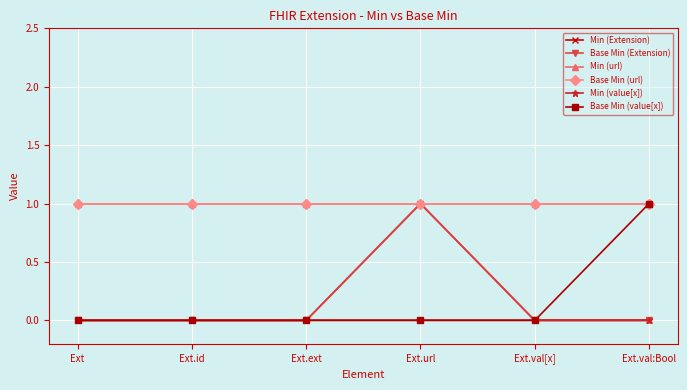

Does the chart have visible grid lines?

Yes